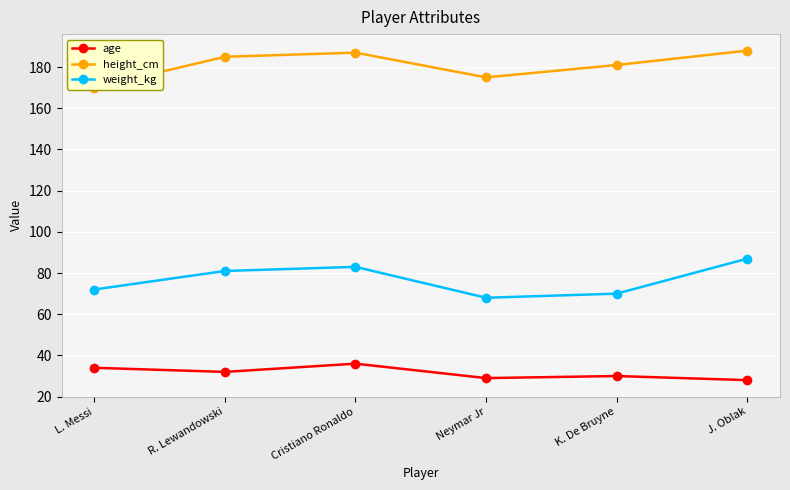

Between J. Oblak and R. Lewandowski, which is larger?

R. Lewandowski